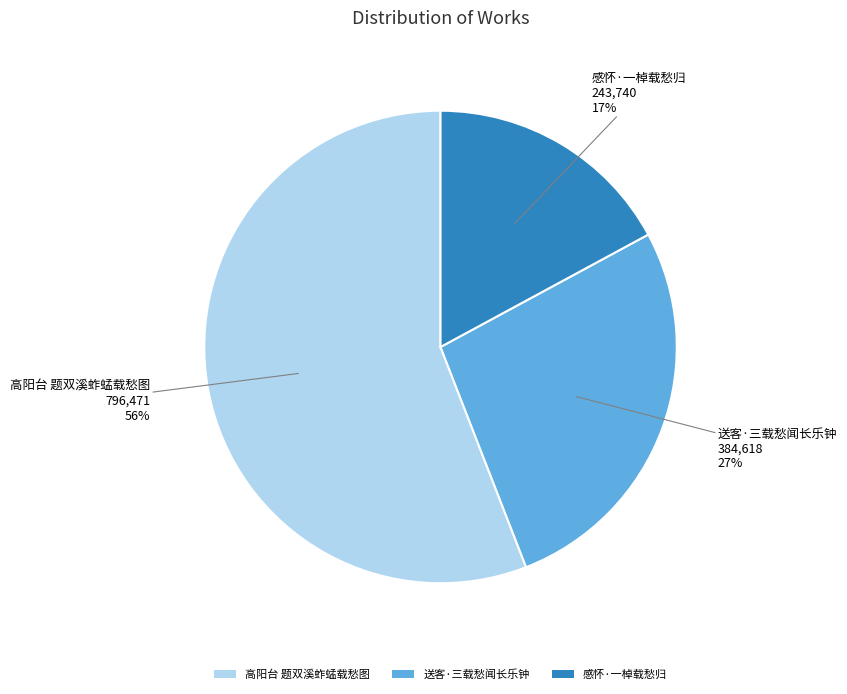

Which slice is the largest?

高阳台 题双溪蚱蜢载愁图